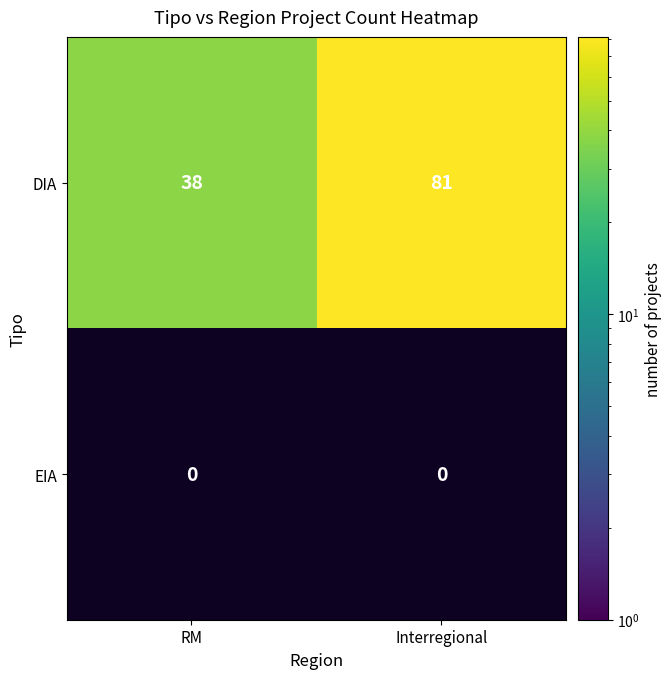

What is the difference between the maximum and minimum values in the DIA series?

43